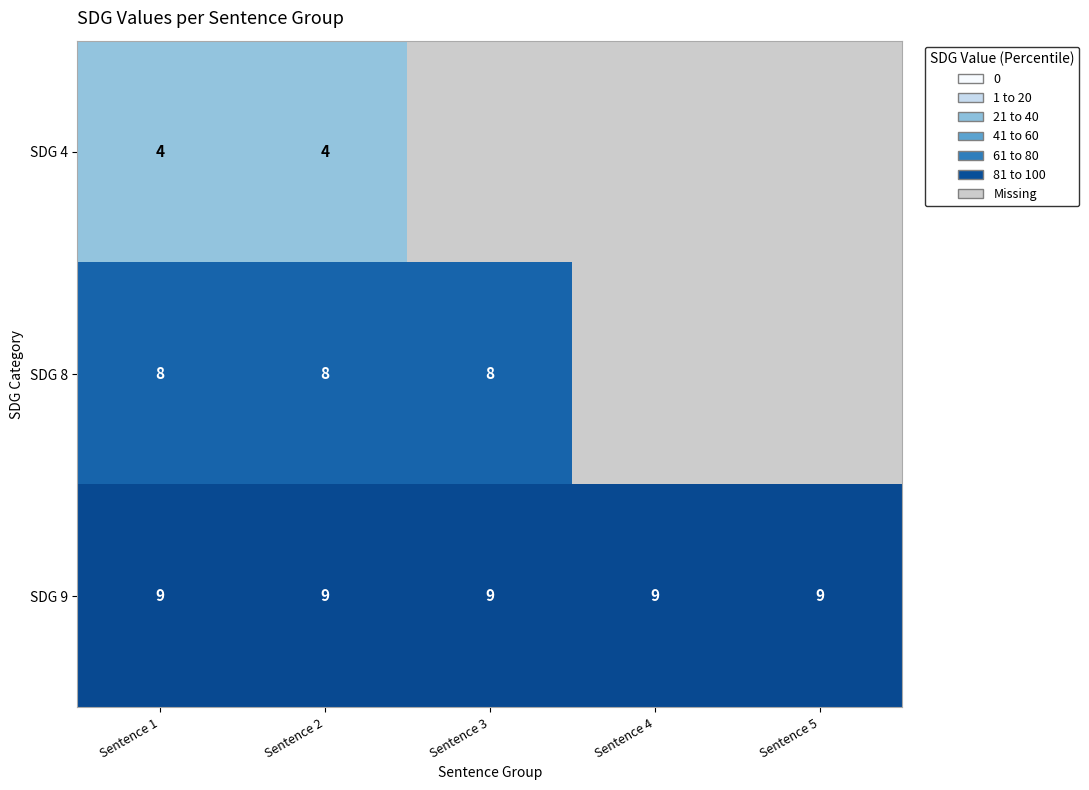

Rank the series at Sentence 2 from lowest to highest value.

SDG 4, SDG 8, SDG 9